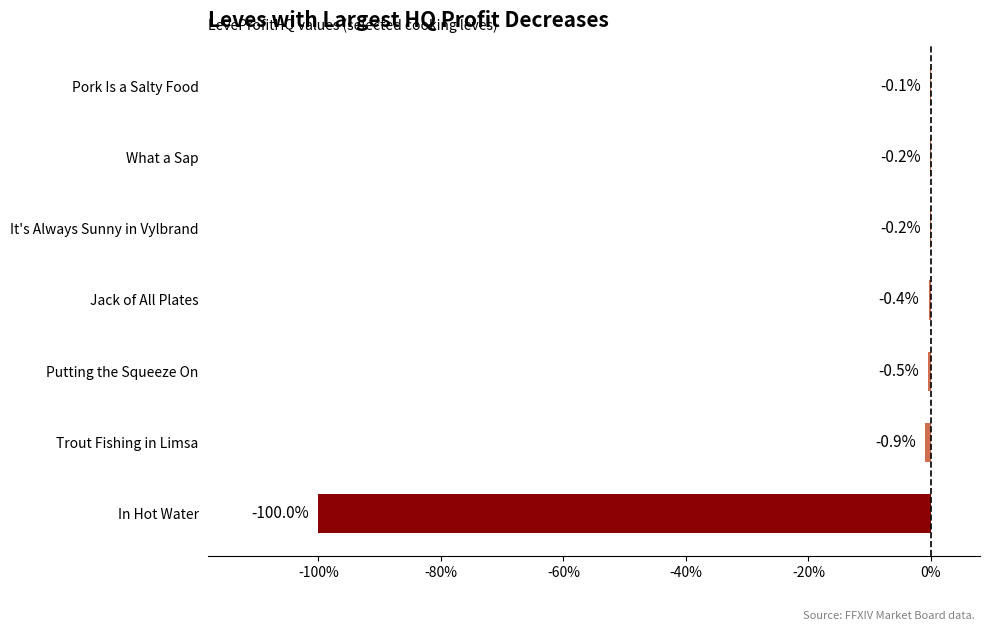

True or false: the data shows -0.1 at Pork Is a Salty Food.

True